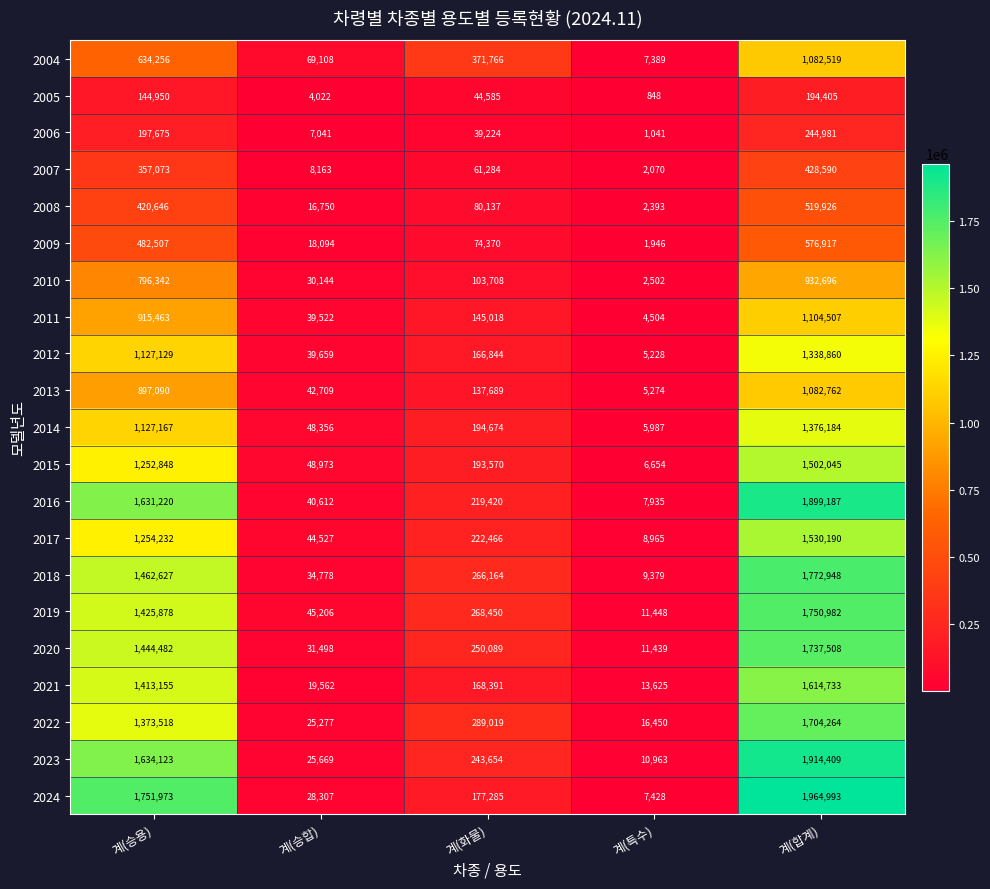

What is the lowest value of the 2016 series?

7935